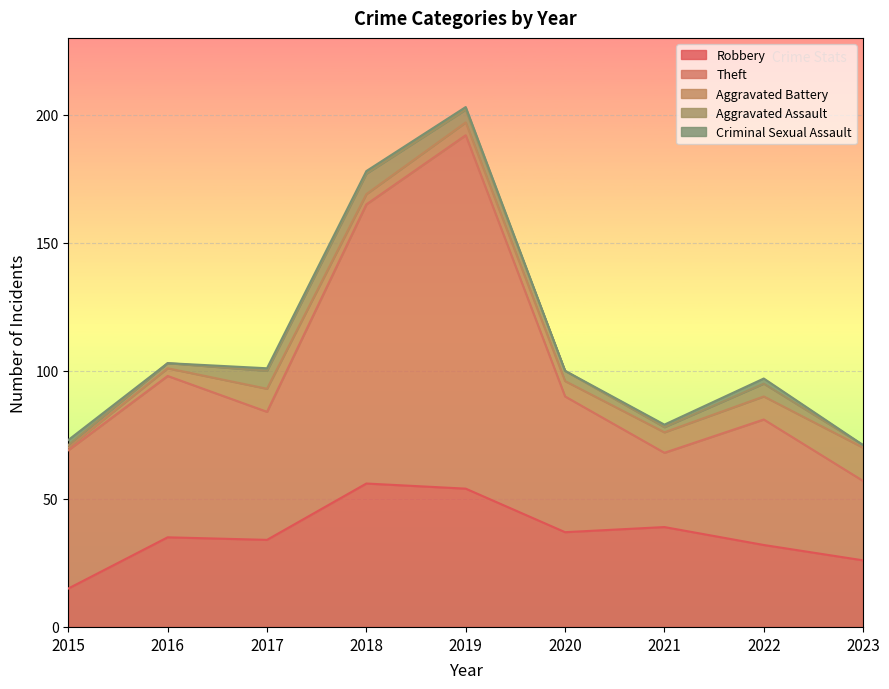

True or false: Theft and Criminal Sexual Assault intersect in this chart.

False